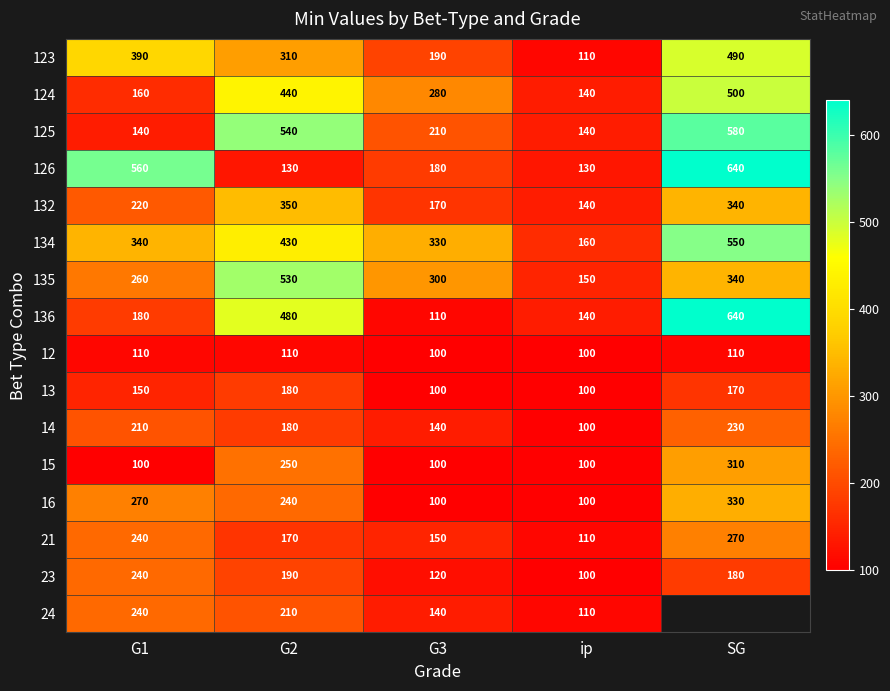

What is the difference between the highest and lowest values at ip?

60